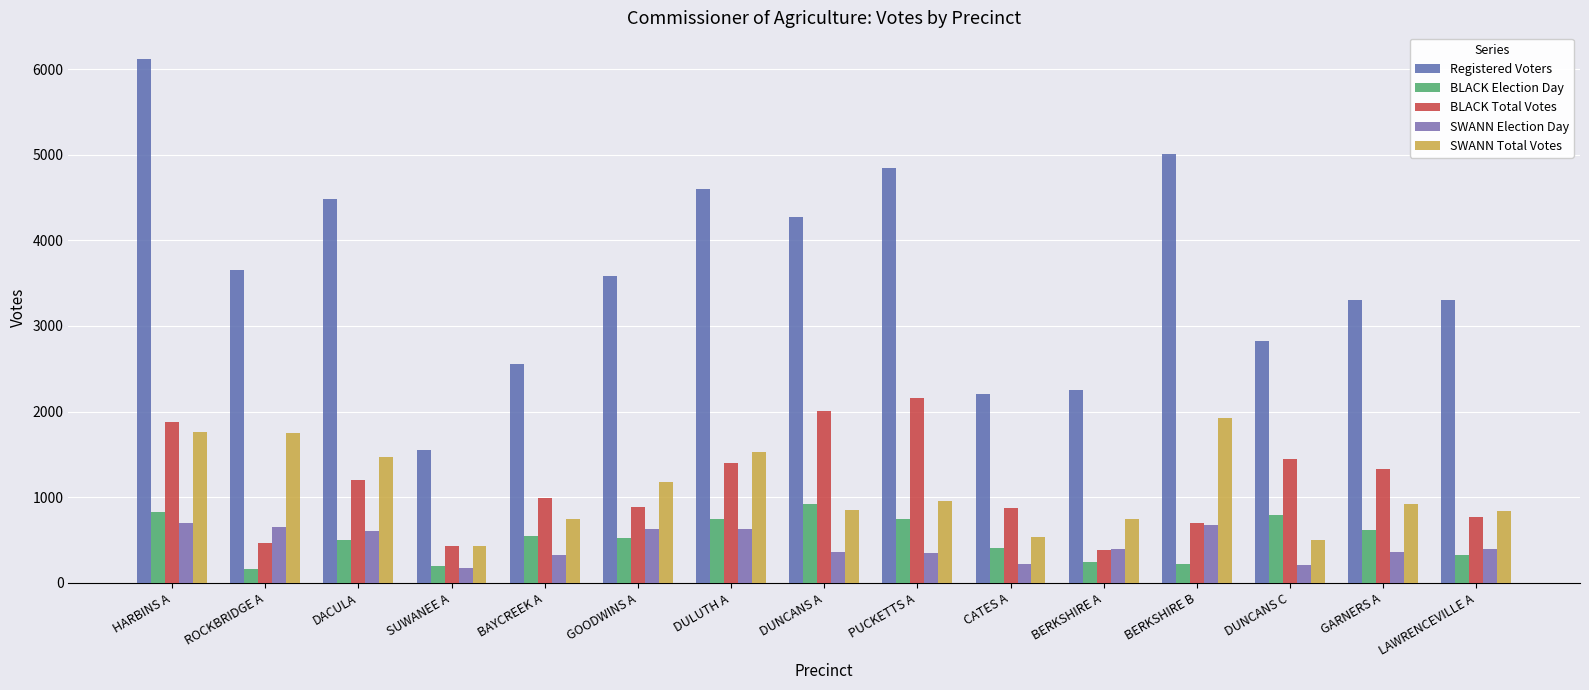

Where is BLACK Total Votes nearest to the value 1274?

GARNERS A